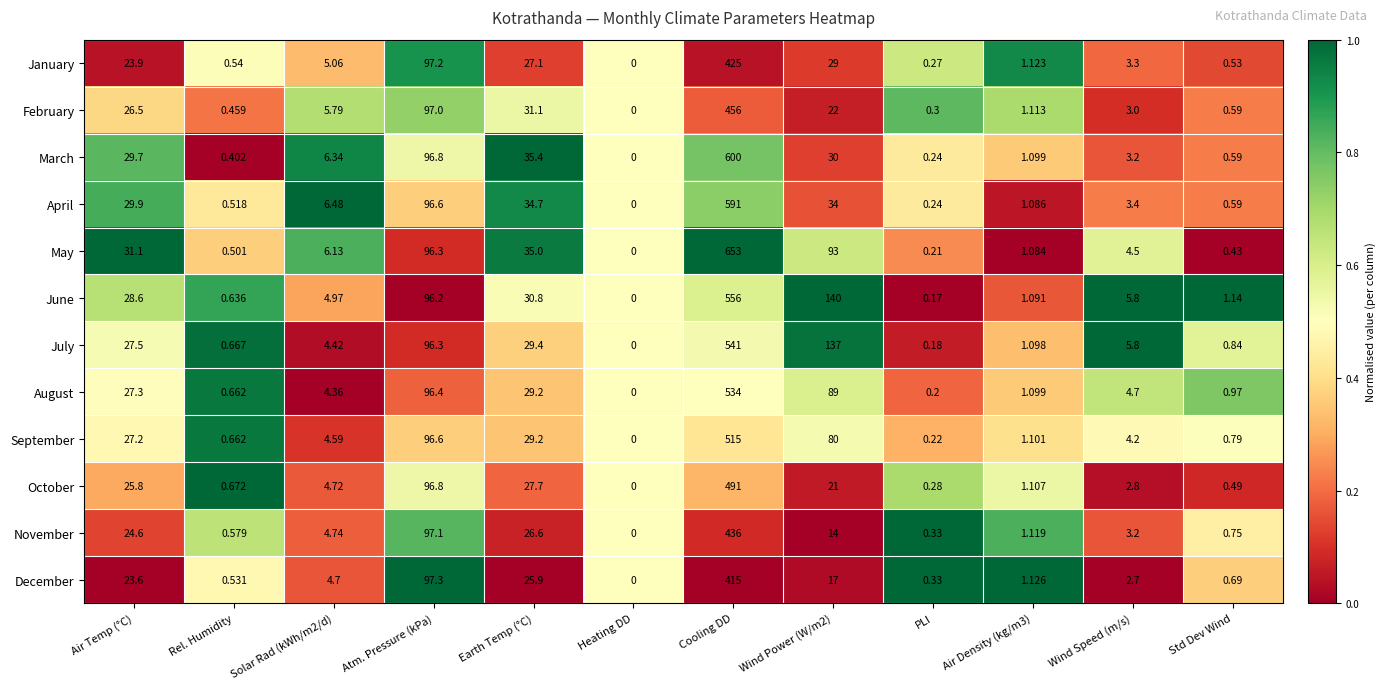

At which label does August first exceed 4?

Air Temp (°C)